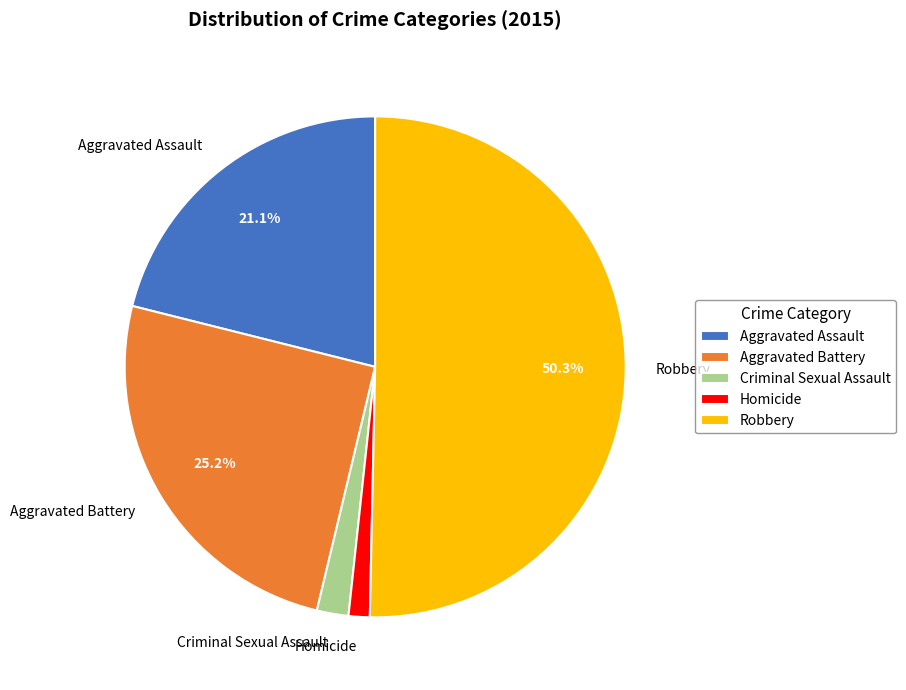

Is it true that Aggravated Assault is 21% of the pie?

True